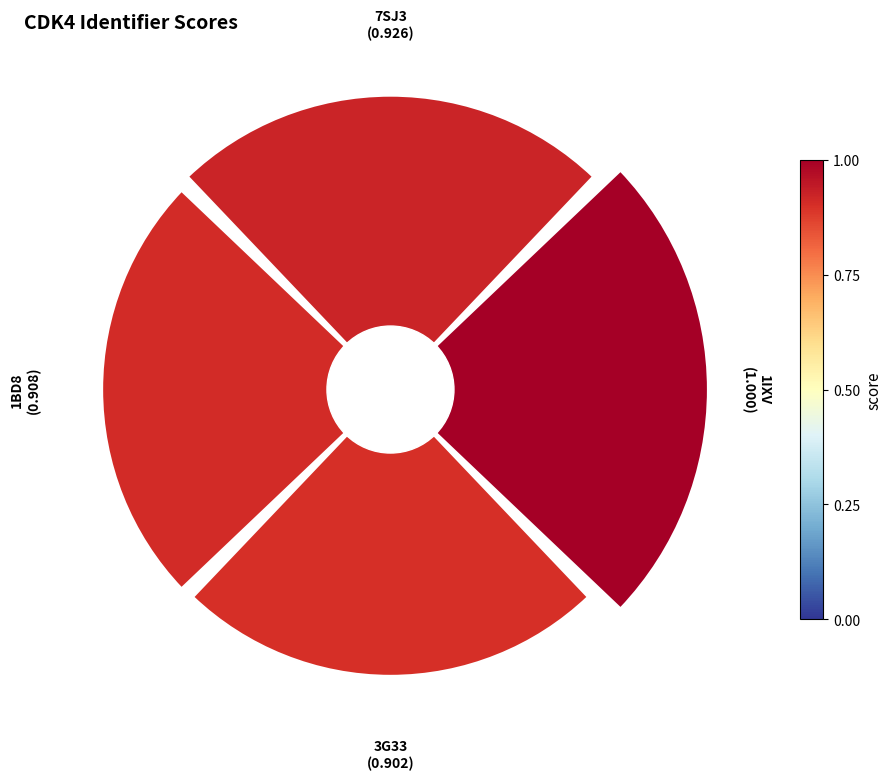

To the nearest percent, what percentage of the pie is 1BD8?

24%